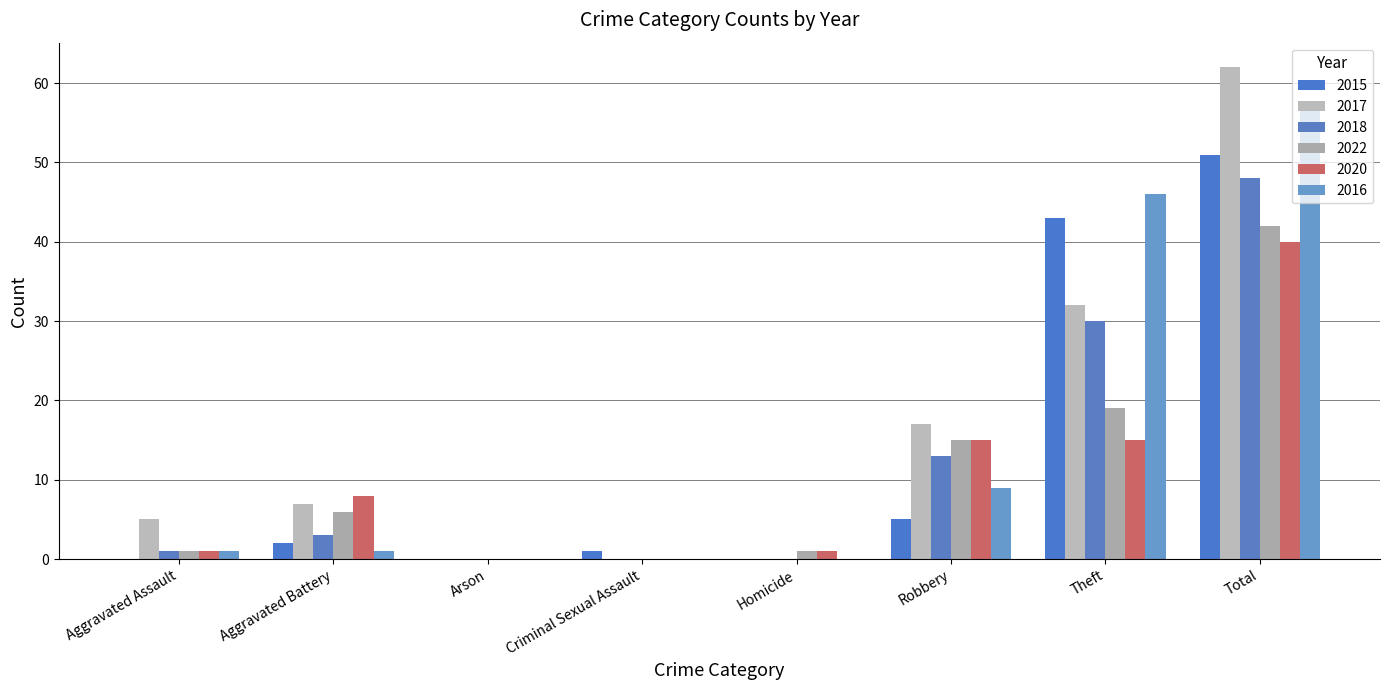

Are the bars horizontal?

No